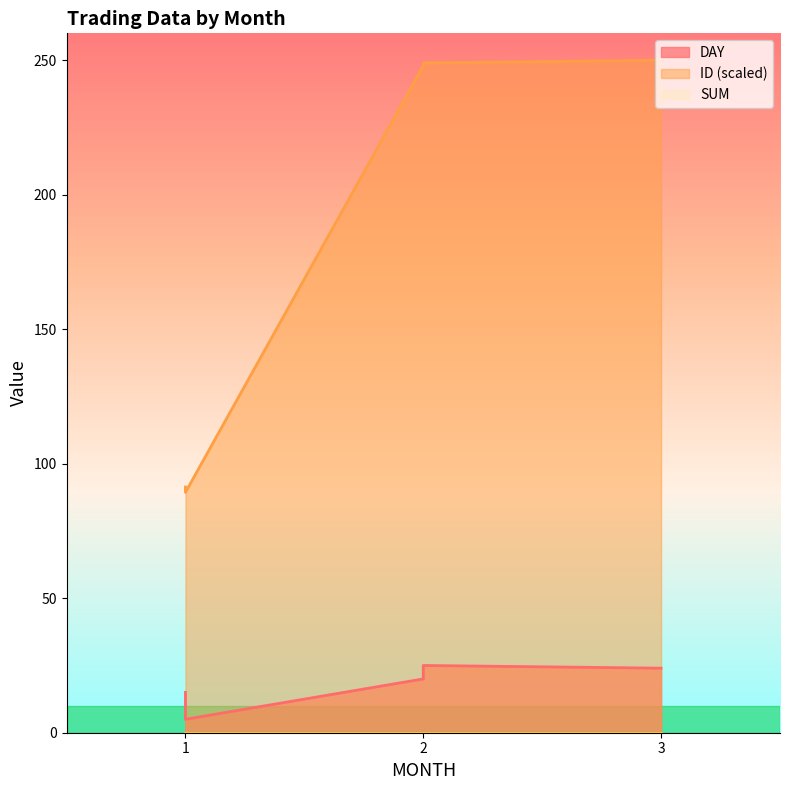

Reading left to right, transcribe all the data shown in this chart.

DAY: 1=15.0	1=8.0	1=5.0	2=20.0	2=25.0	3=24.0
ID: 1=91.4	1=90.4	1=89.4	2=248.0	2=249.0	3=250.0